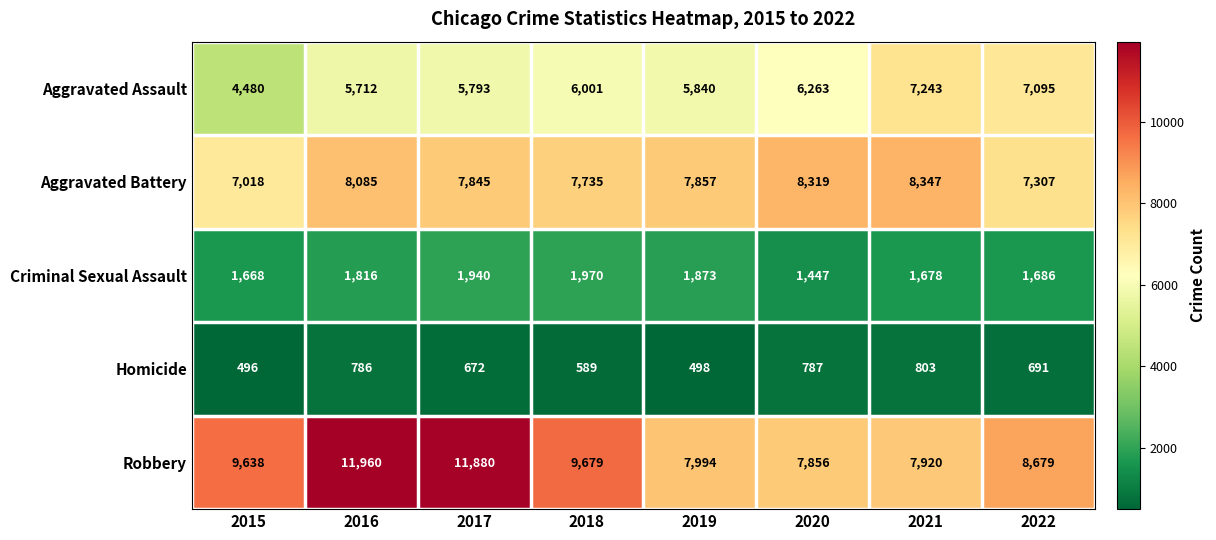

At how many categories does at least one series exceed 5546?

8